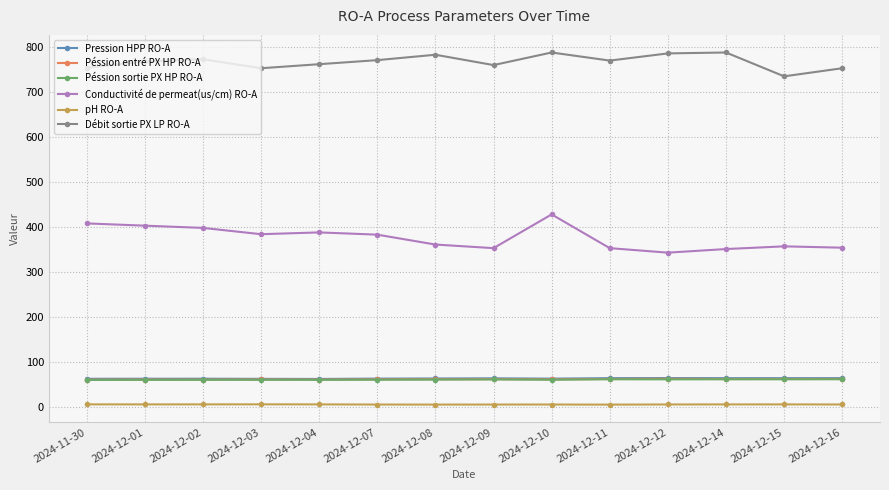

What is the minimum value for Péssion sortie PX HP RO-A?

60.0